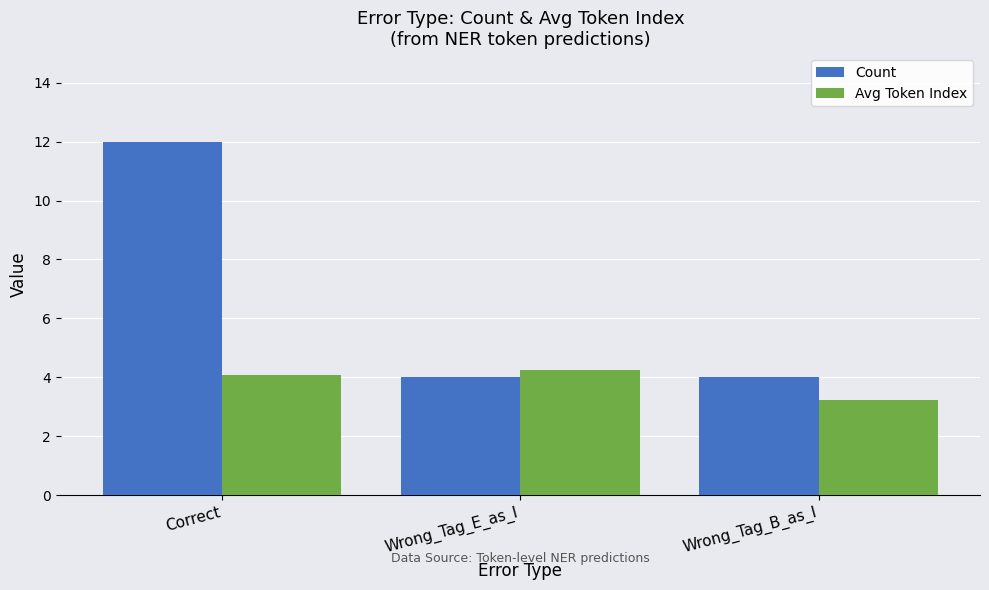

At which label is Avg Token Index closest to 3?

Wrong_Tag_B_as_I